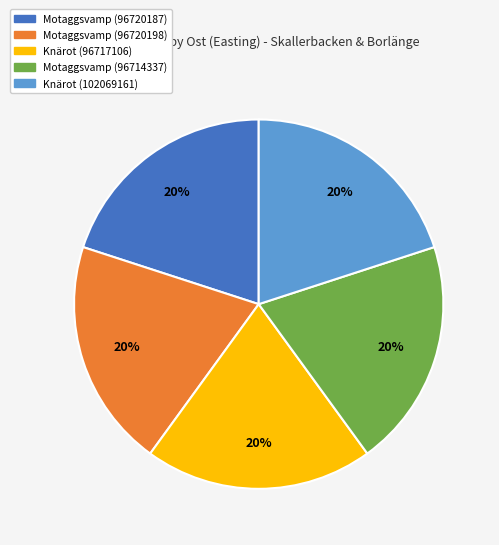

To the nearest percent, what is the average slice percentage?

20%